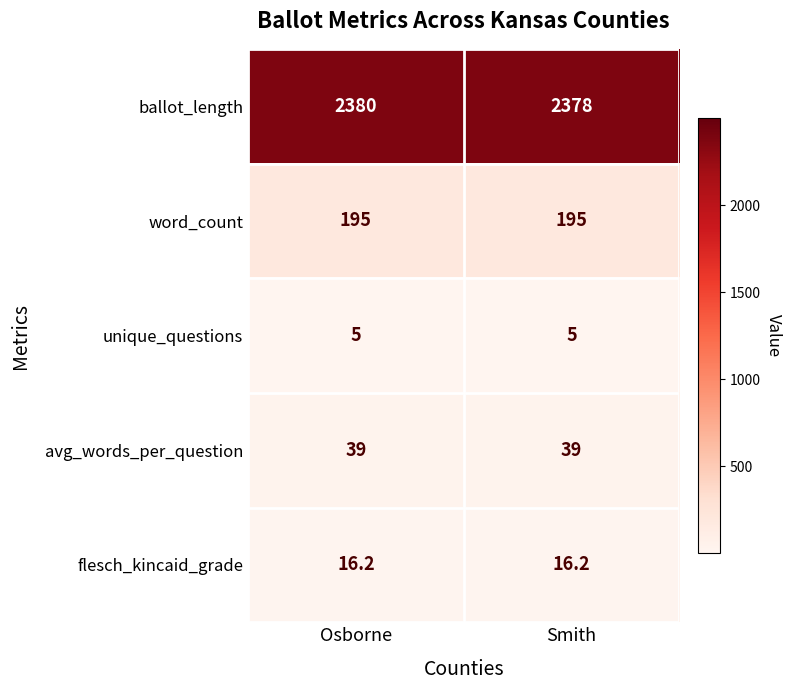

List the series in order of their peak value, lowest first.

unique_questions, flesch_kincaid_grade, avg_words_per_question, word_count, ballot_length